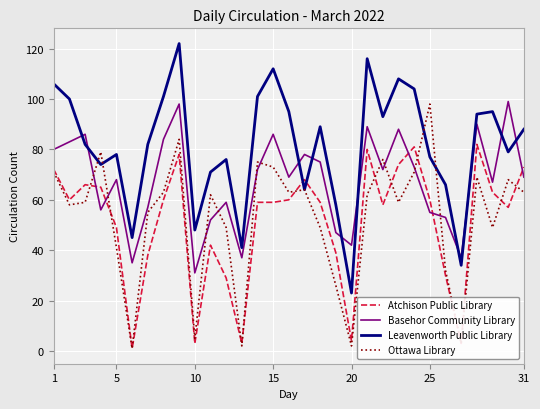

What is the greatest value displayed?

122